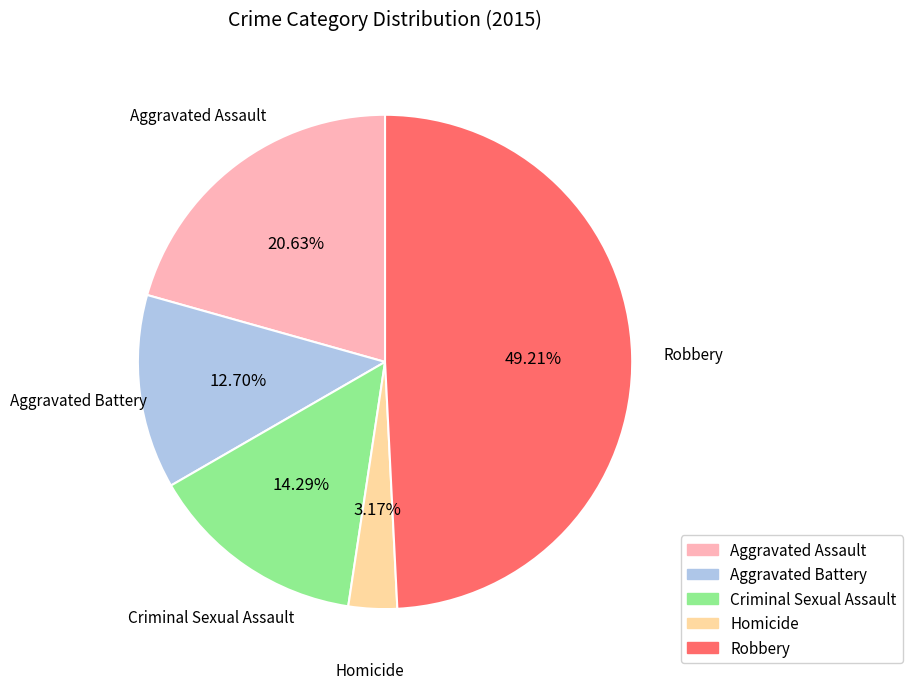

What is the ratio of the value at Aggravated Battery to the value at Robbery?

0.3